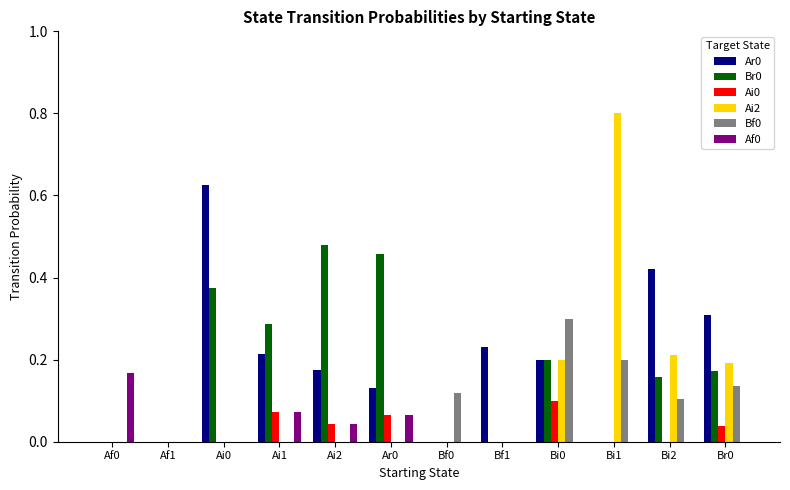

Which category has the highest value across all series?

Bi1